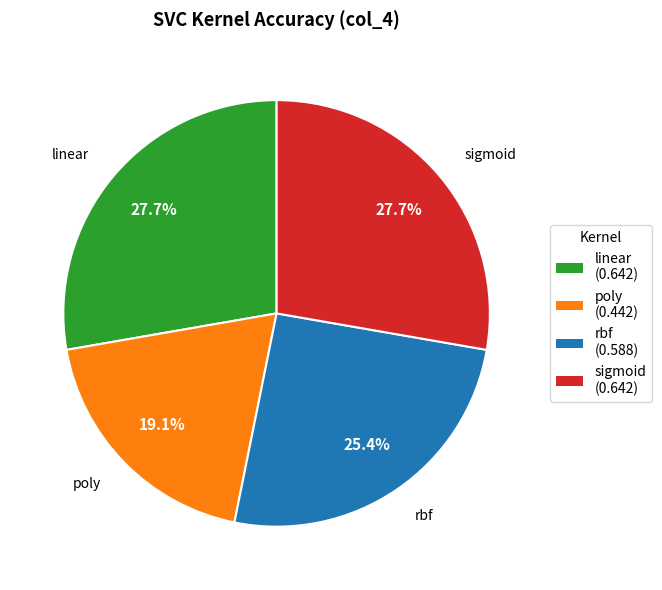

To the nearest percent, what percentage of the pie is rbf?

25%